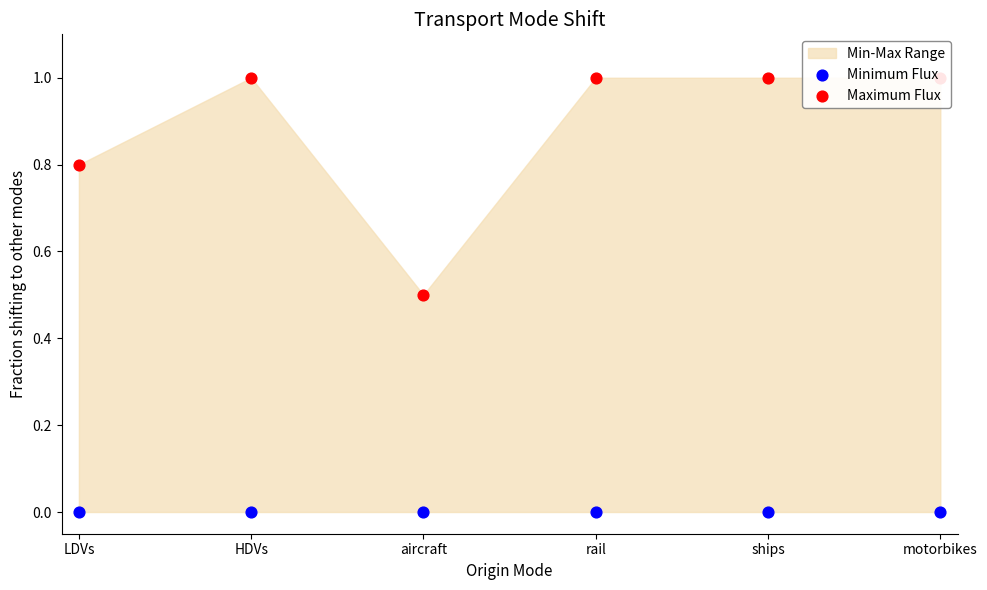

Which series has the largest total across all categories?

Maximum Flux